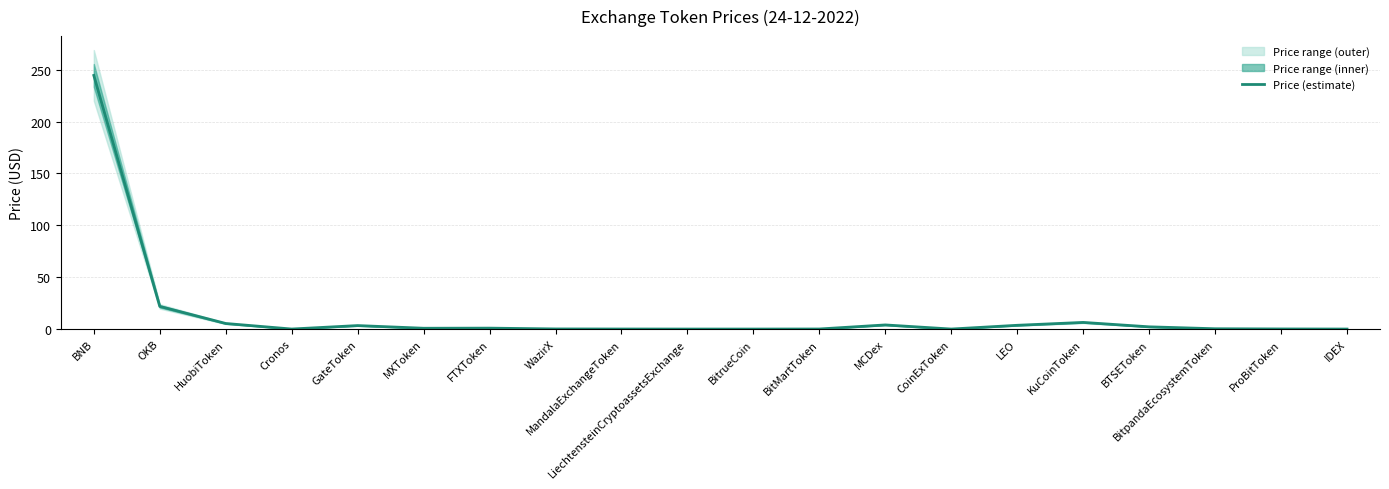

How many lines are shown in the chart?

1